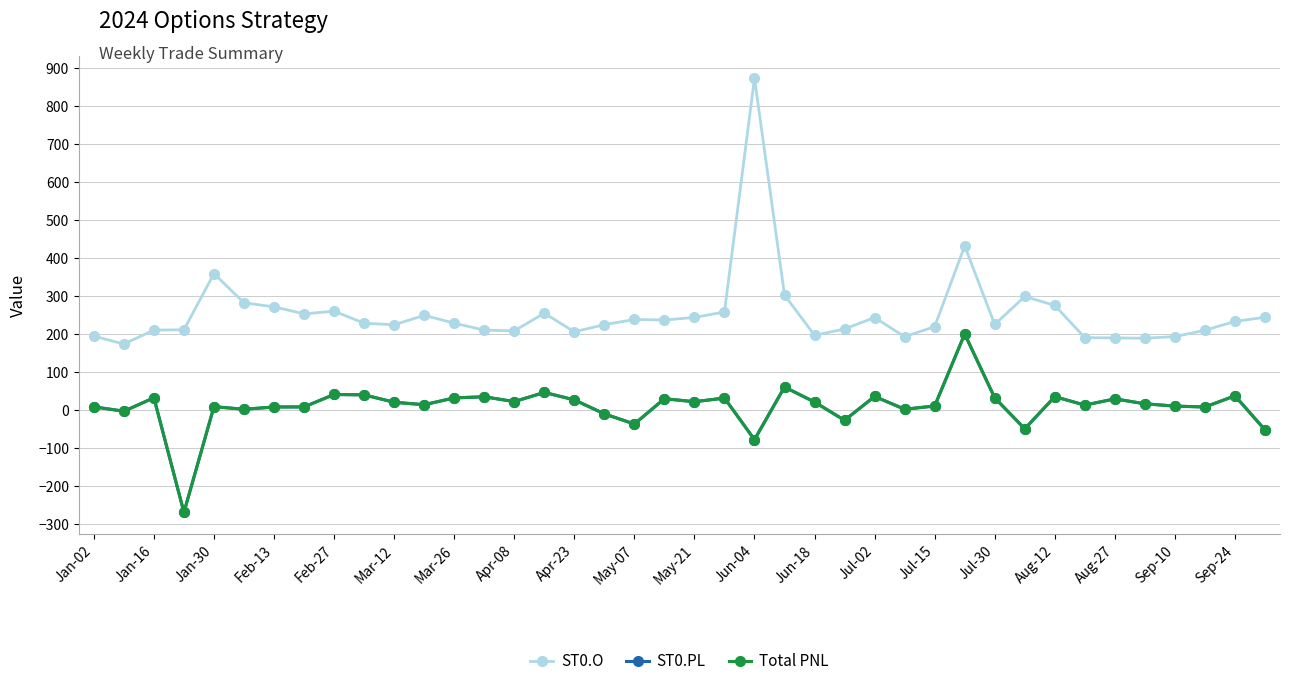

What is the sum of all ST0.O values?

10143.4